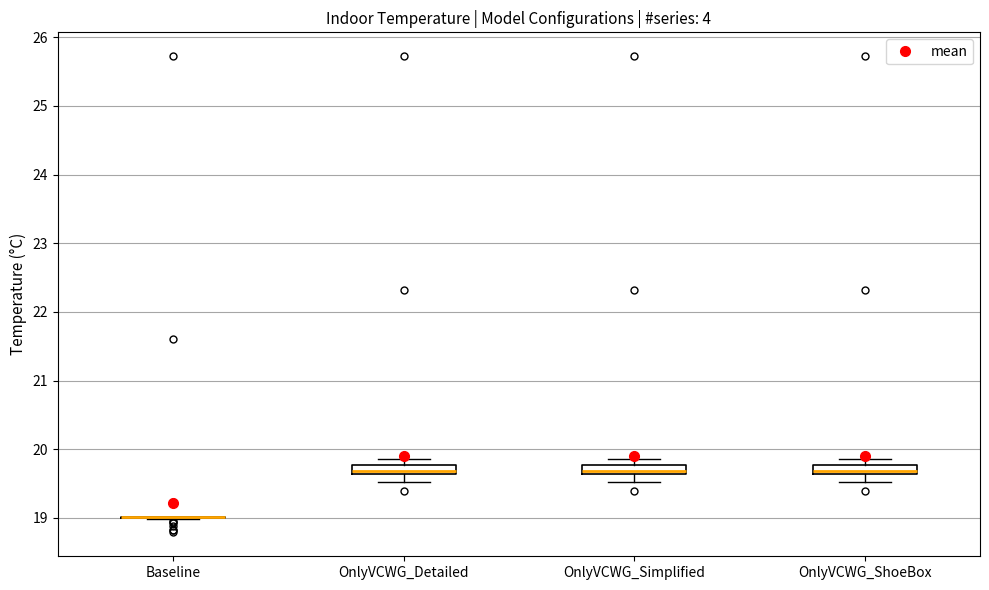

Where is the lower edge of the box for OnlyVCWG_Detailed on the y-axis? The values are not printed on the chart, so give them approximately, as read against the axis.

19.6